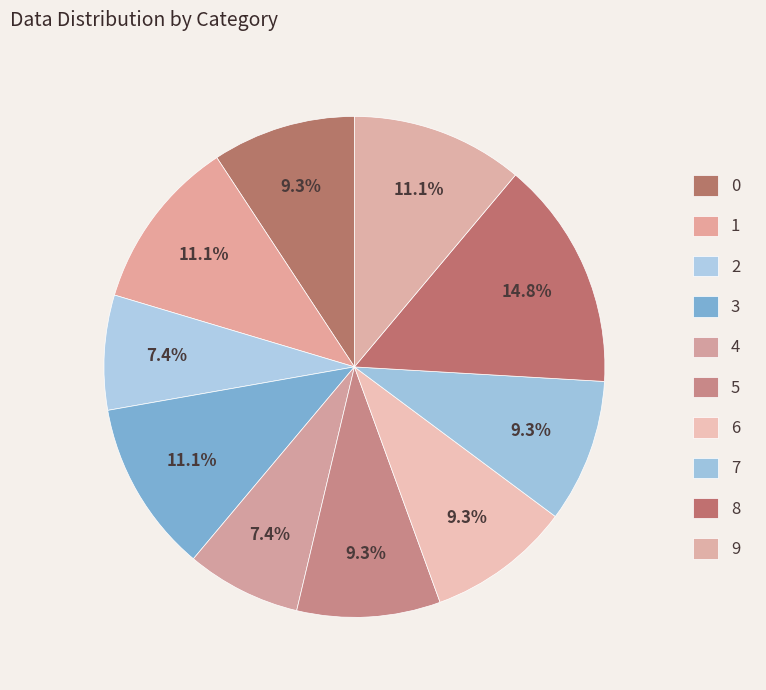

What is the change in value from 1 to 8?

+2